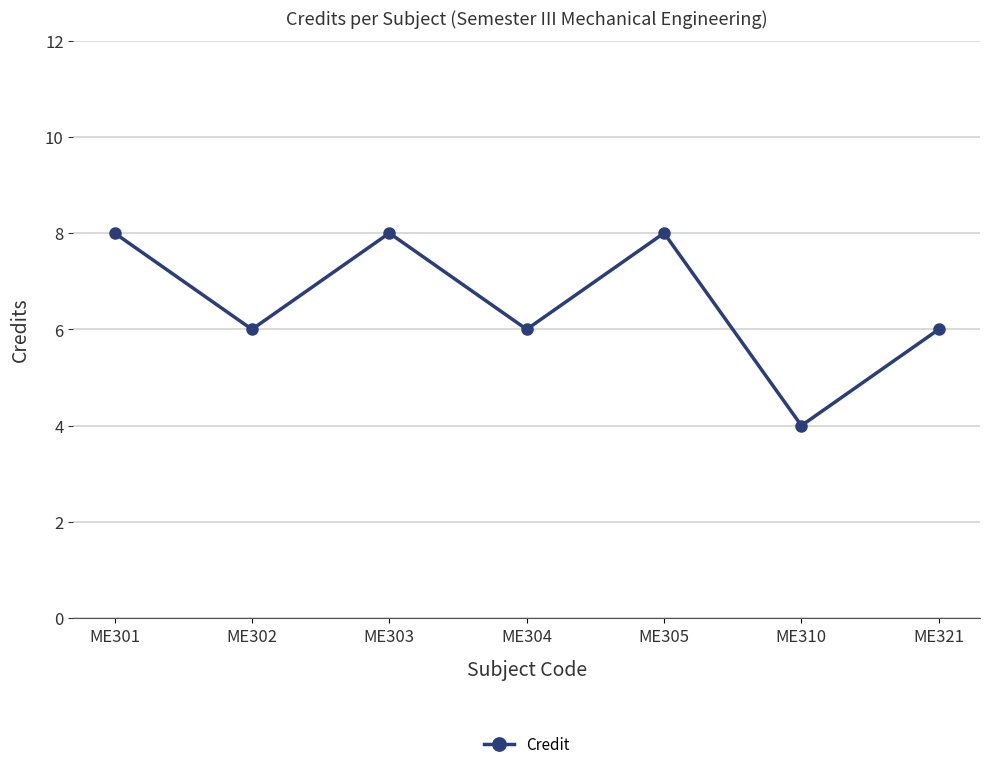

True or false: there are more than 2 points higher than both neighbors.

False